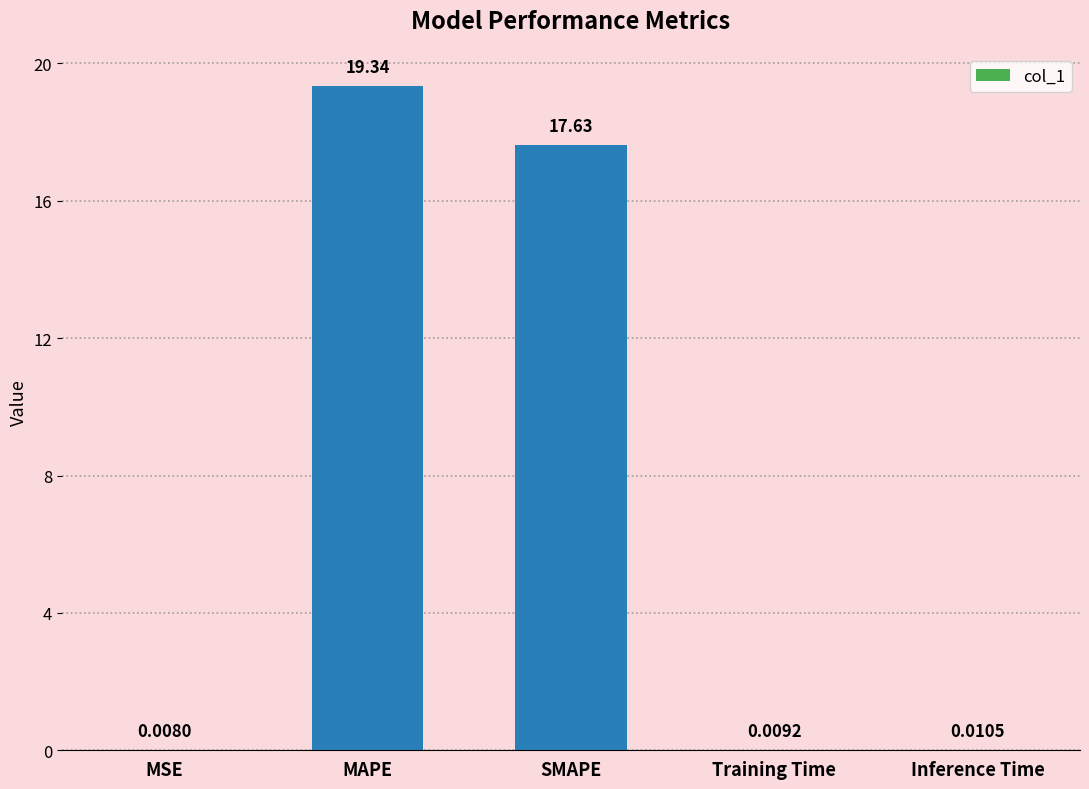

What is the sum of all values?

37.0